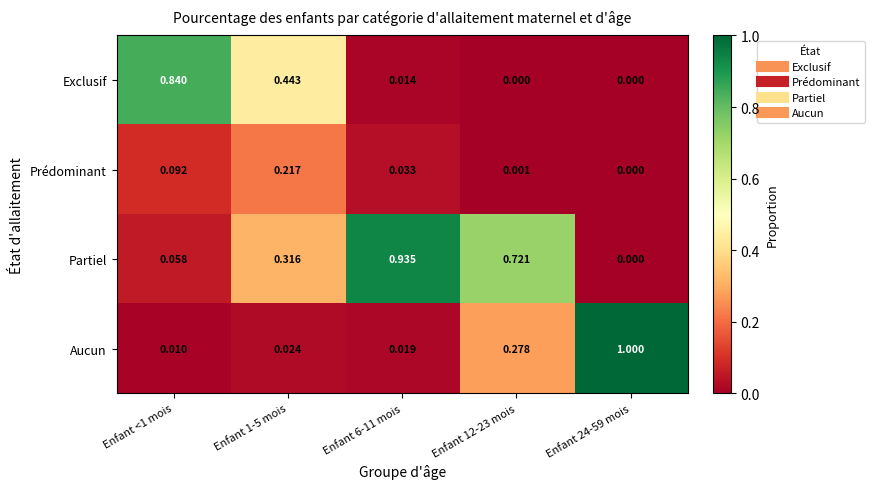

Between Enfant <1 mois and Enfant 12-23 mois, which series saw the biggest shift?

Exclusif